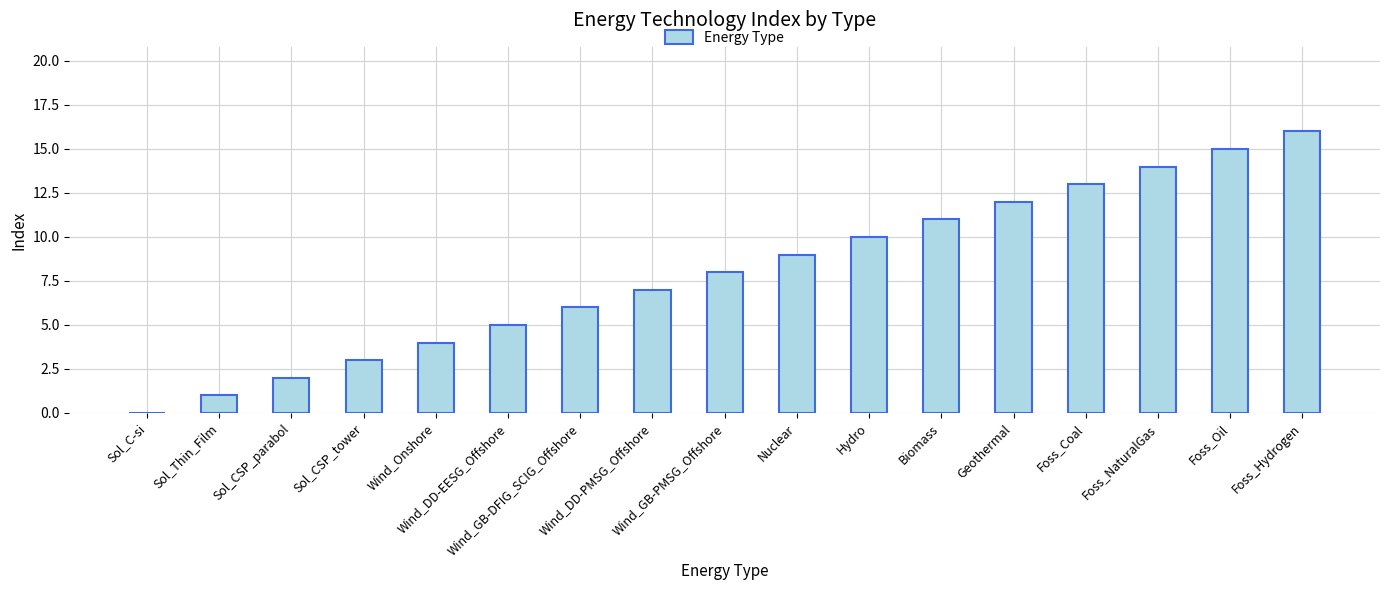

What is the maximum value shown in the chart?

16